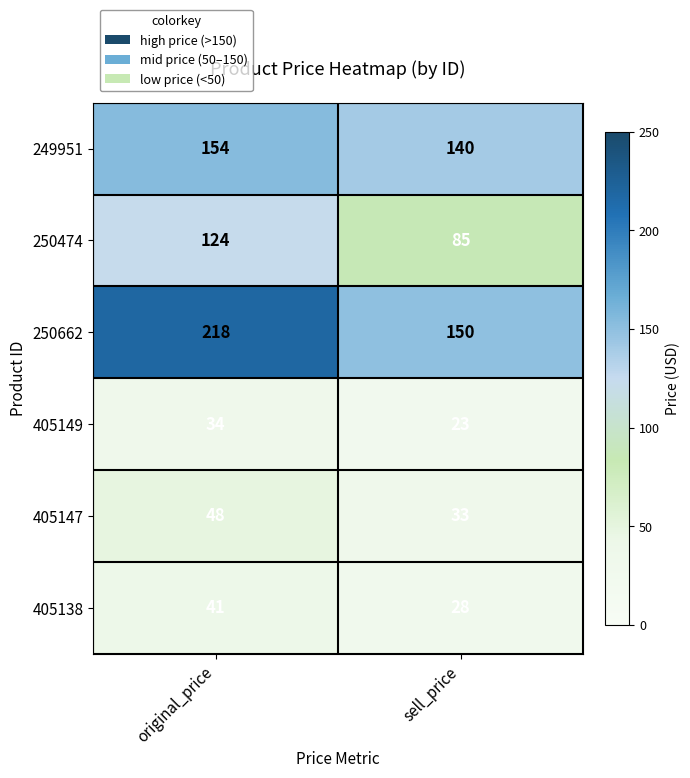

What is the difference between the maximum and minimum values in the 405147 series?

15